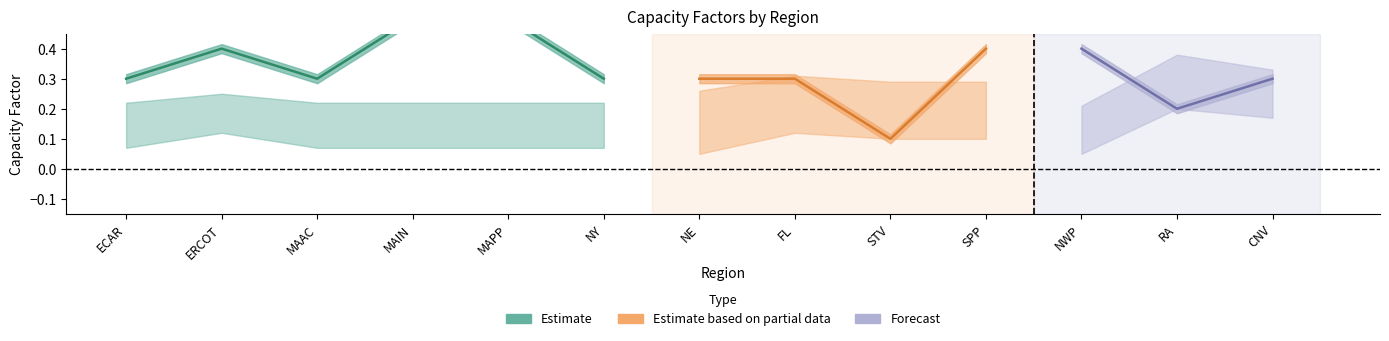

What value does the Solar_PV_CF series have at RA?

0.2